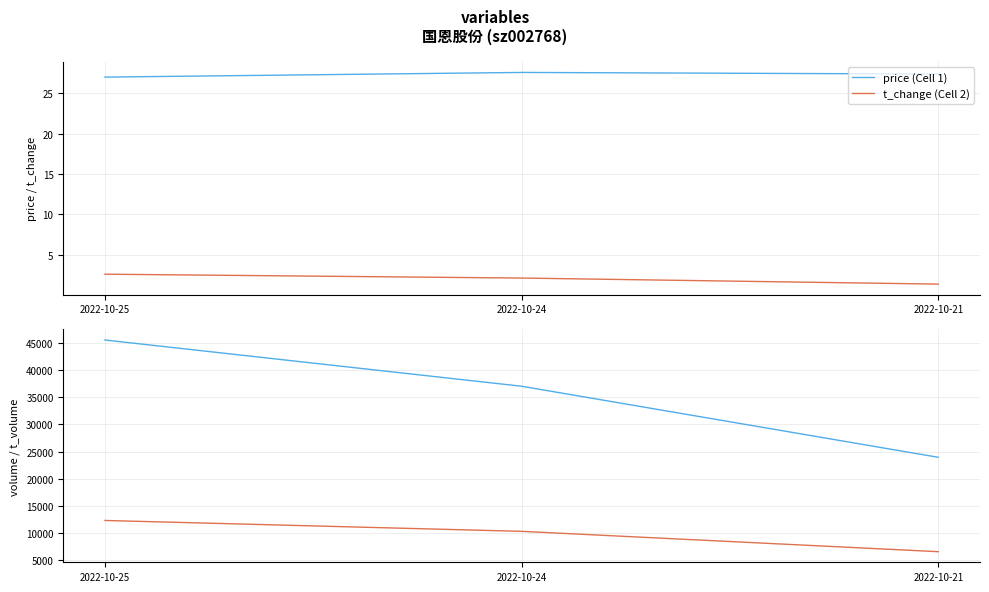

What is the difference between the price values at 2022-10-25 and 2022-10-24?

0.6